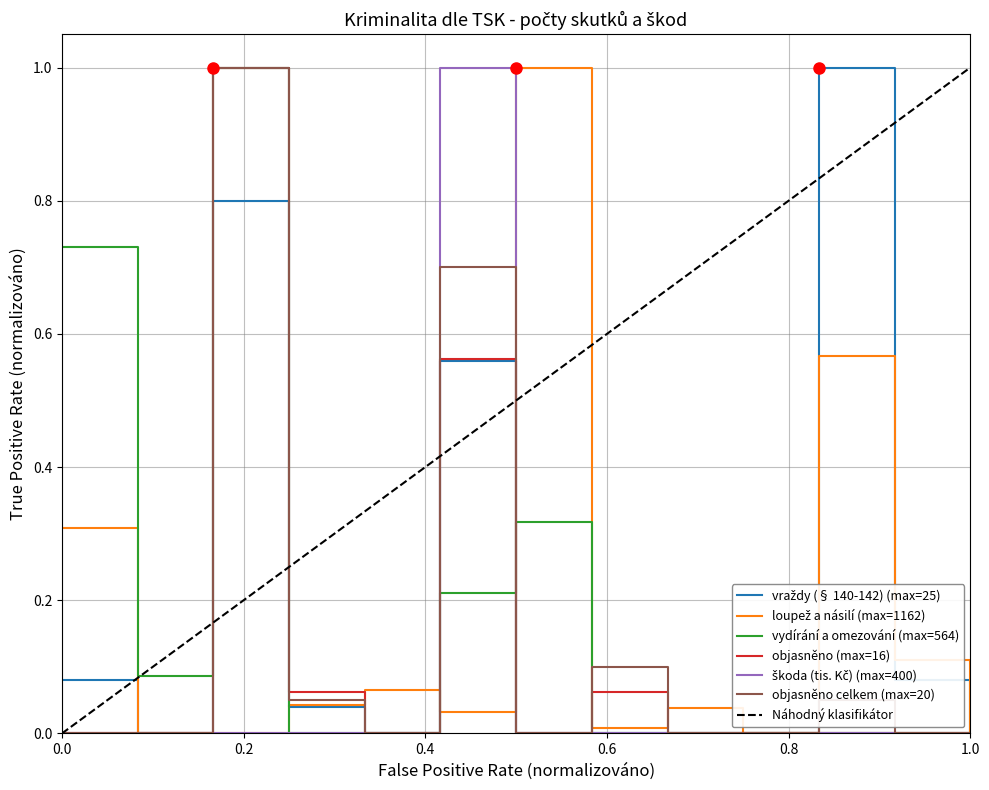

What is the highest value of the vydírání a omezování (max=564) series?

1.0